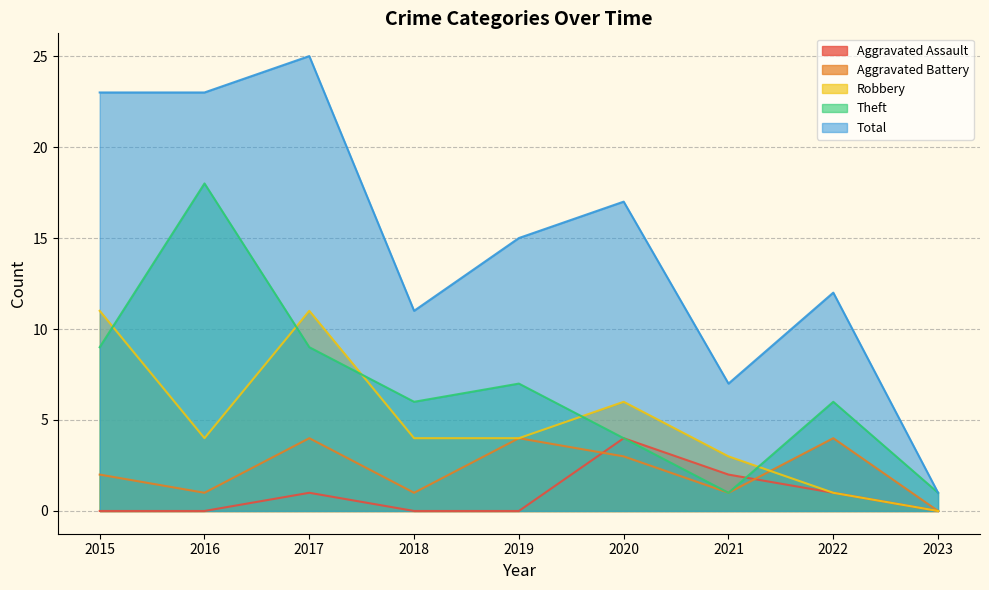

Which series has the widest spread of values?

Total